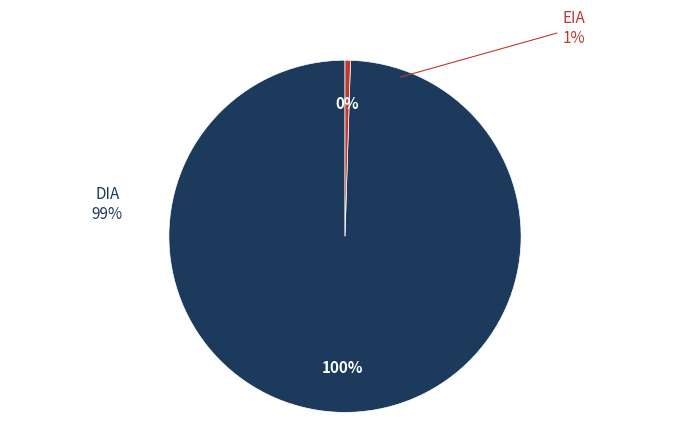

Combined, do EIA and DIA account for over 50%?

Yes